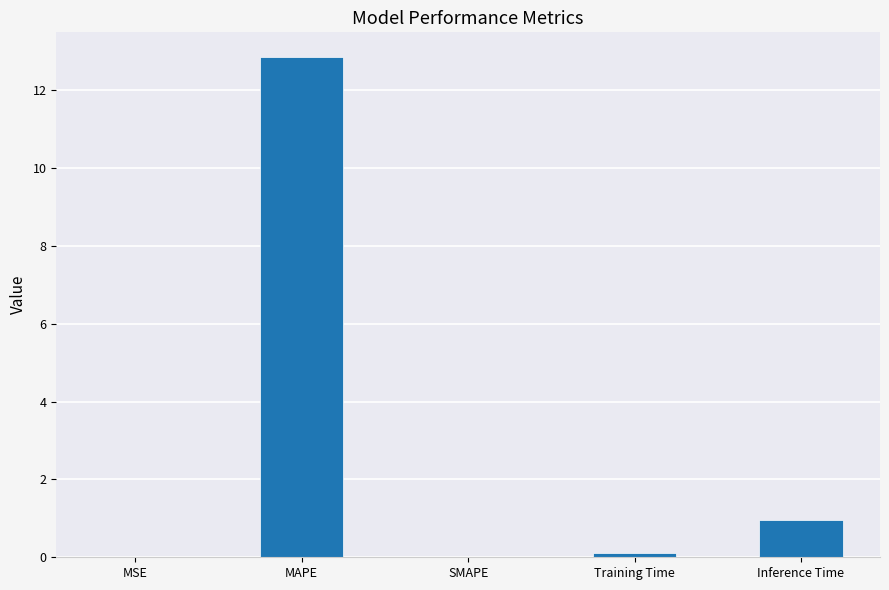

At which label is the value closest to 6?

Inference Time